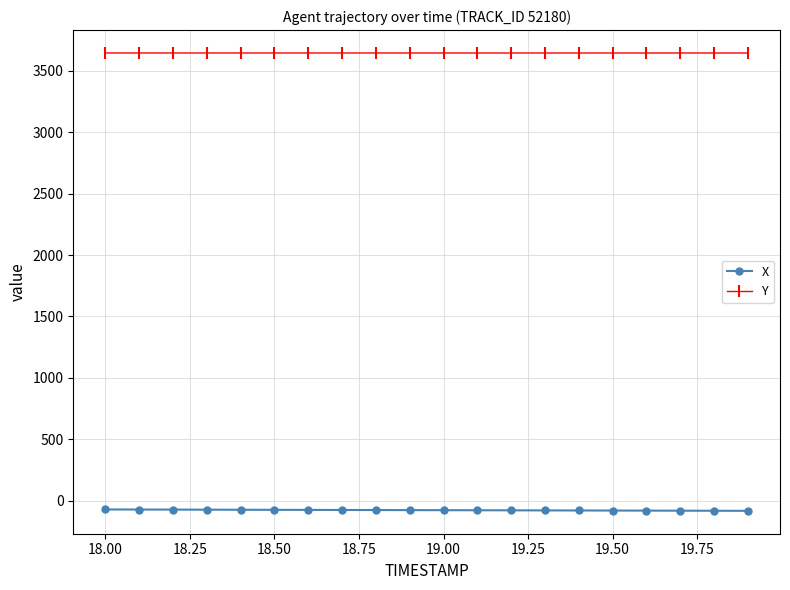

What is the minimum value for Y?

3643.7